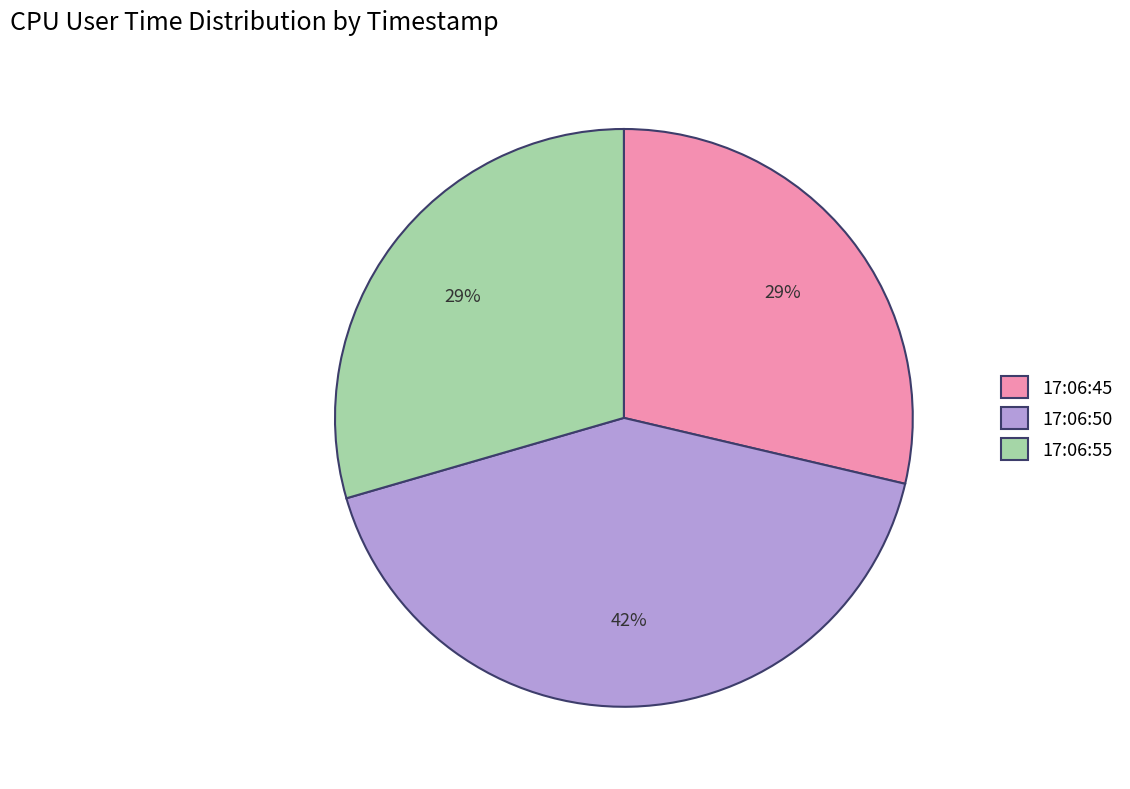

Count the number of slices in the pie.

3